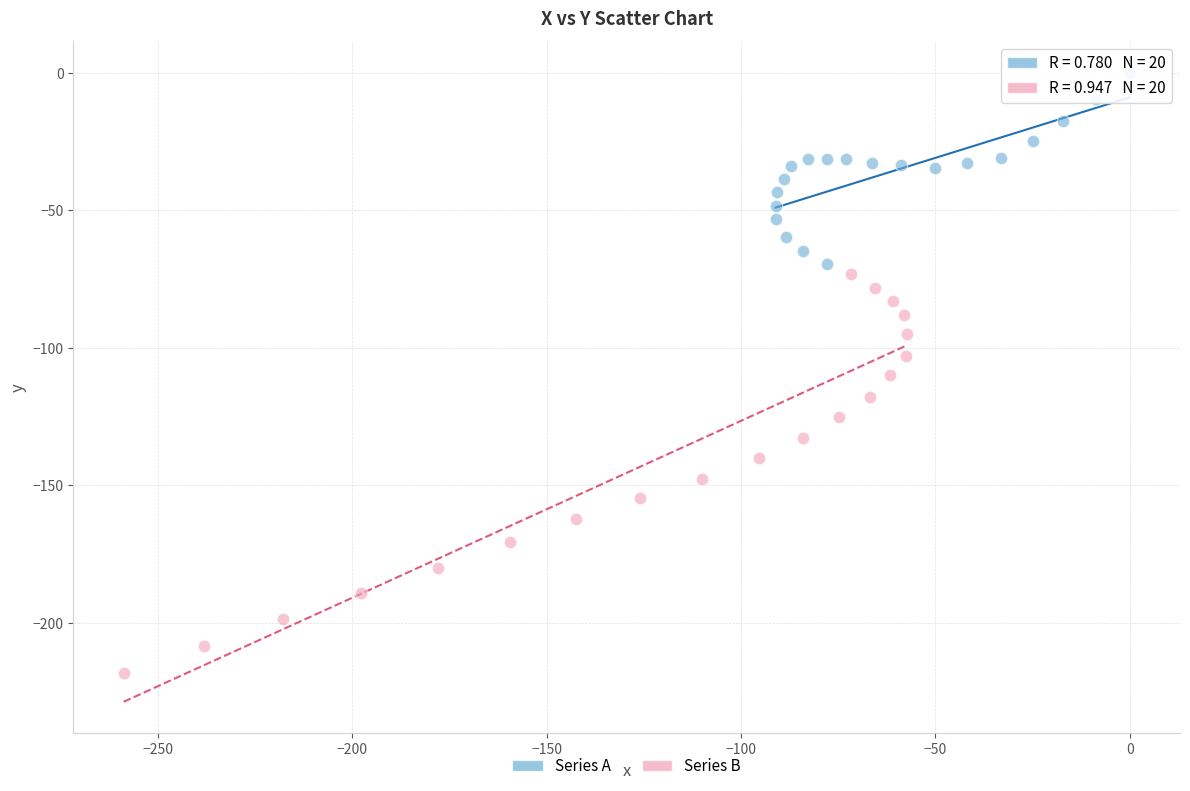

Which series contains the lowest Y value?

Series B